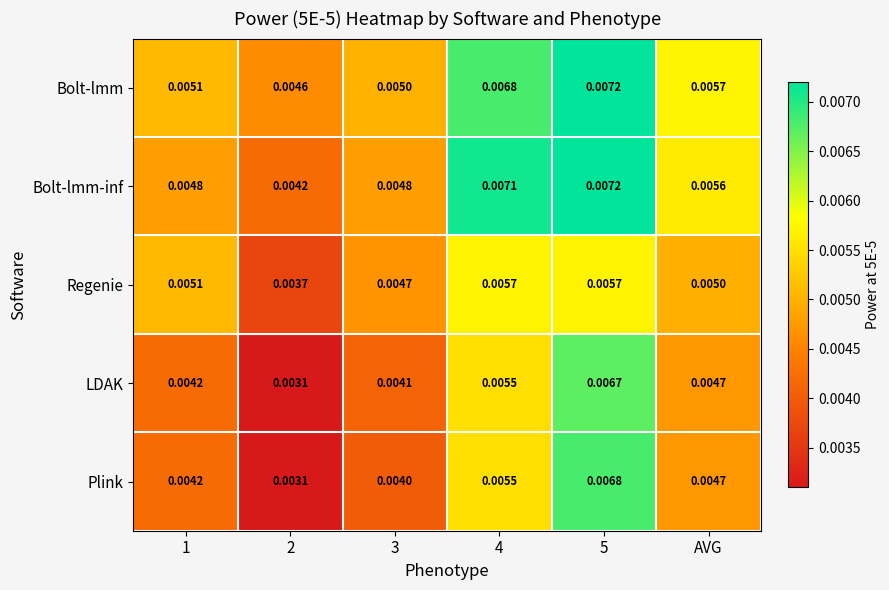

Which series changed the most between 1 and 2?

Regenie